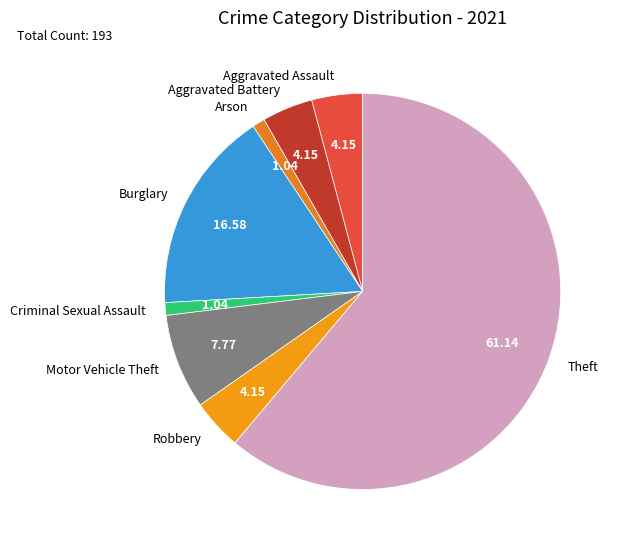

Does Aggravated Battery account for over 50% of the chart?

No